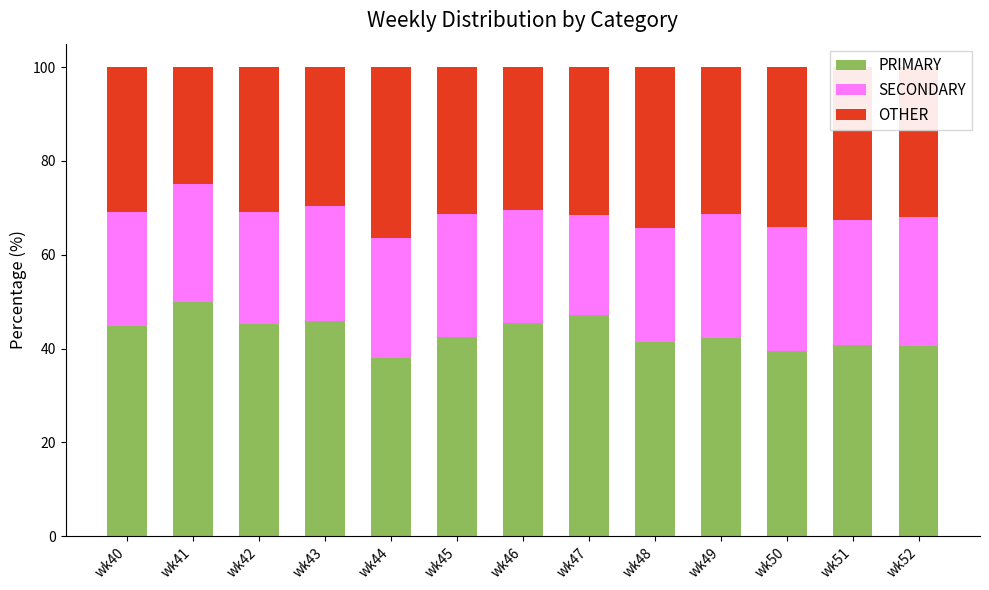

What is the sum of all PRIMARY values?

563.6